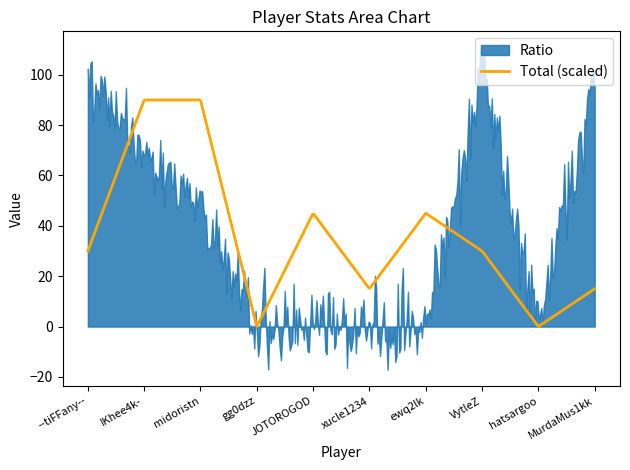

What is the sum of all Total values?

24